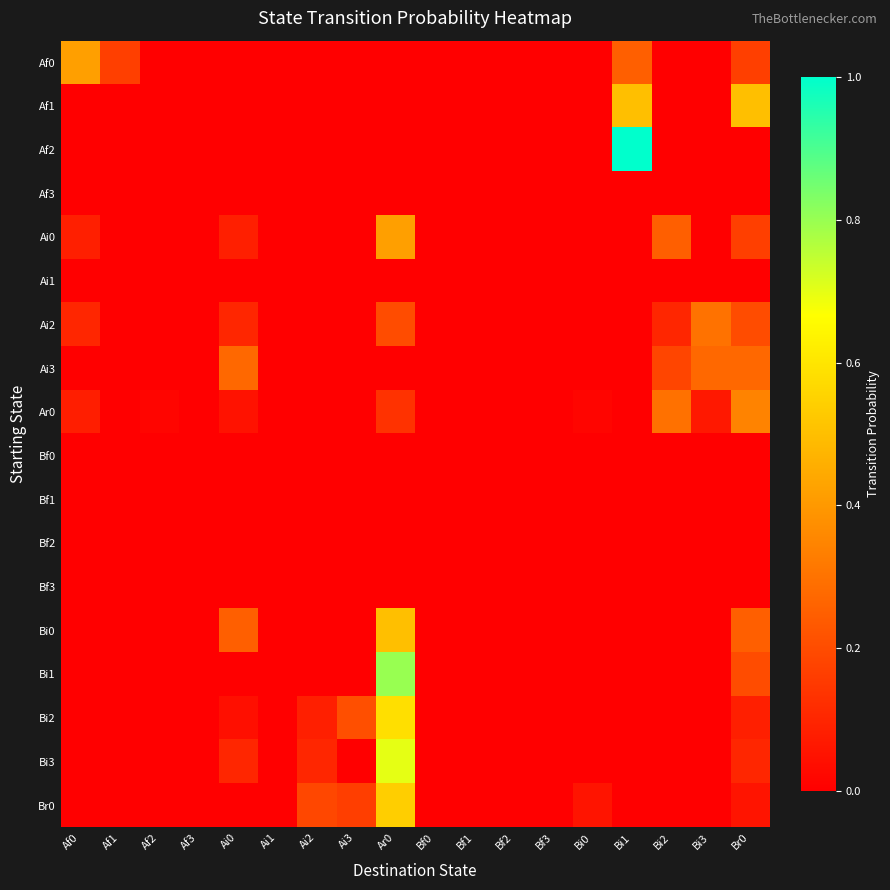

List the series in order of their peak value, highest first.

Af2, Bi1, Bi3, Bi2, Br0, Af1, Bi0, Af0, Ai0, Ar0, Ai2, Ai3, Af3, Ai1, Bf0, Bf1, Bf2, Bf3